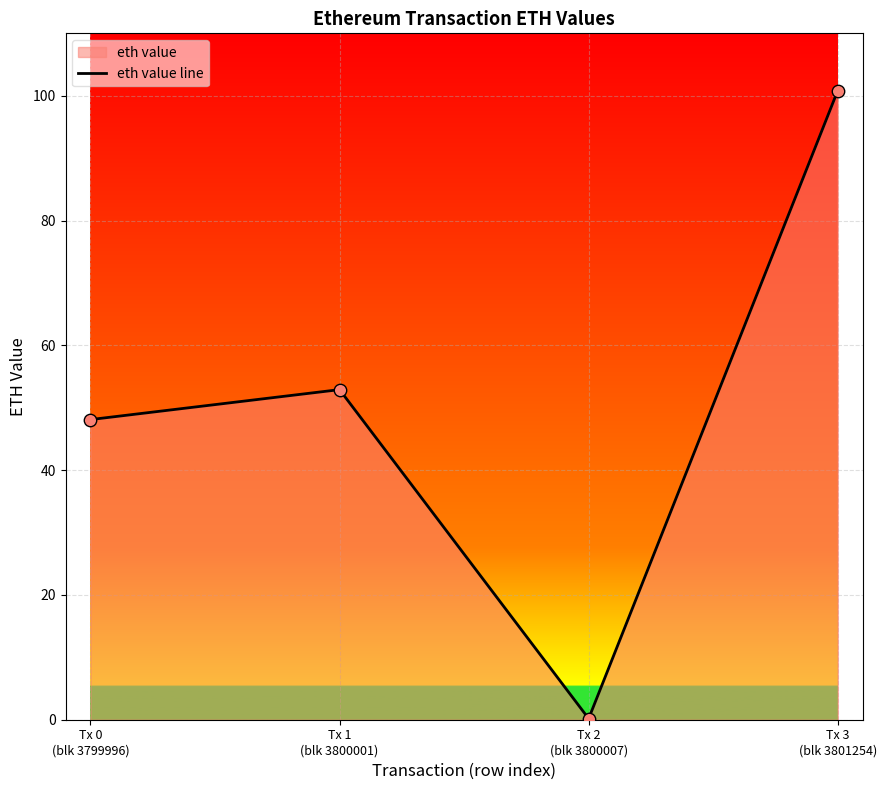

What is the ratio of the value at Tx 0
(blk 3799996) to the value at Tx 3
(blk 3801254)?

0.5